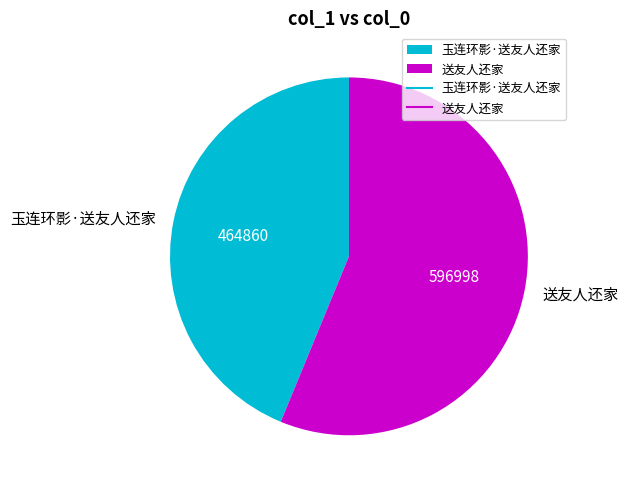

Is there any slice that represents more than half of the pie?

Yes